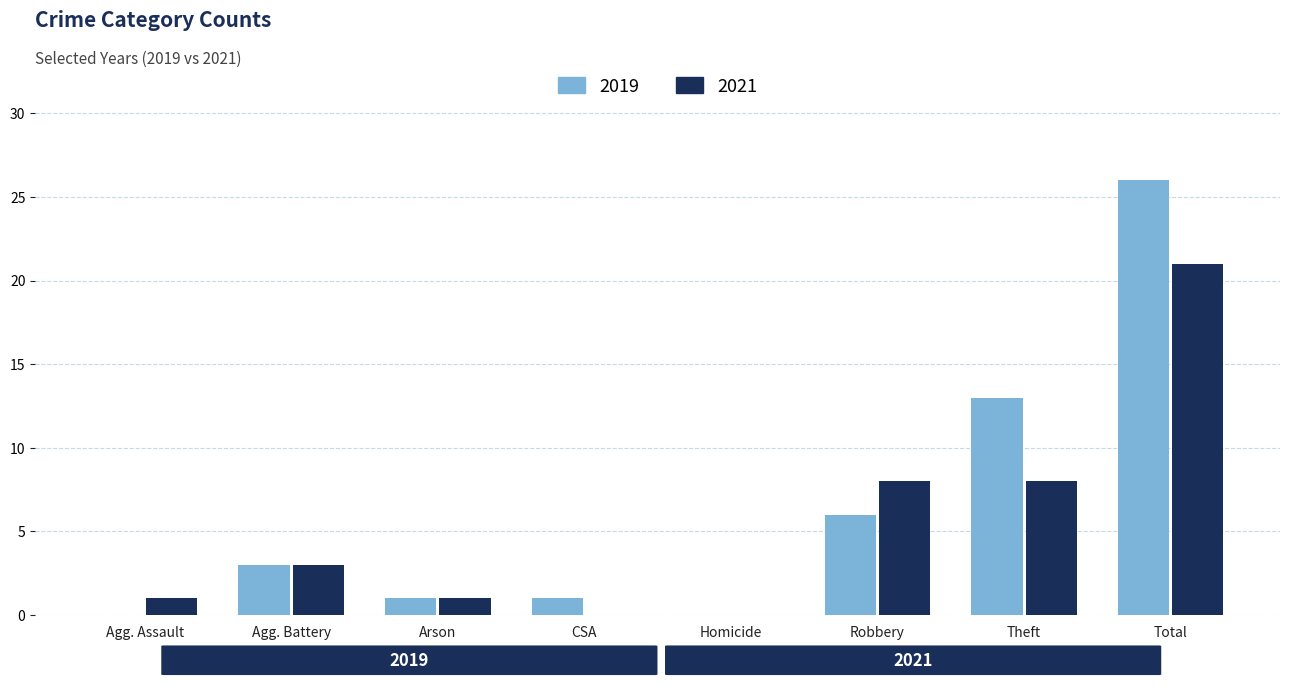

What is the maximum value shown in the chart?

26